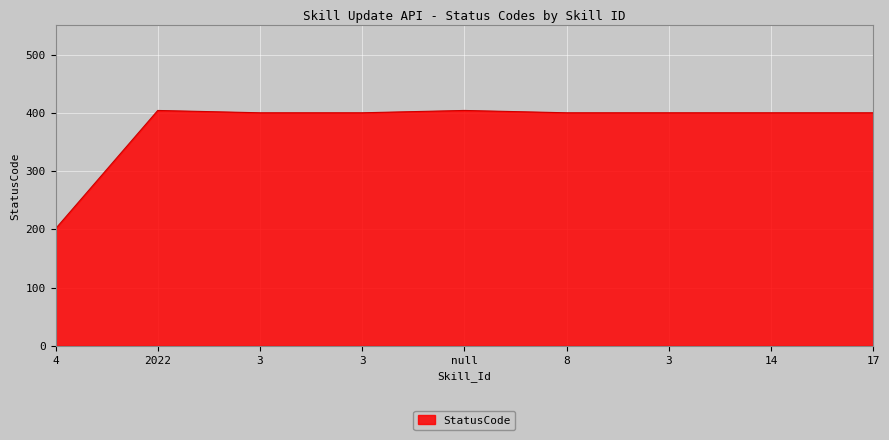

Reading left to right, what are all the values shown in this chart?

201	404	400	400	404	400	400	400	400